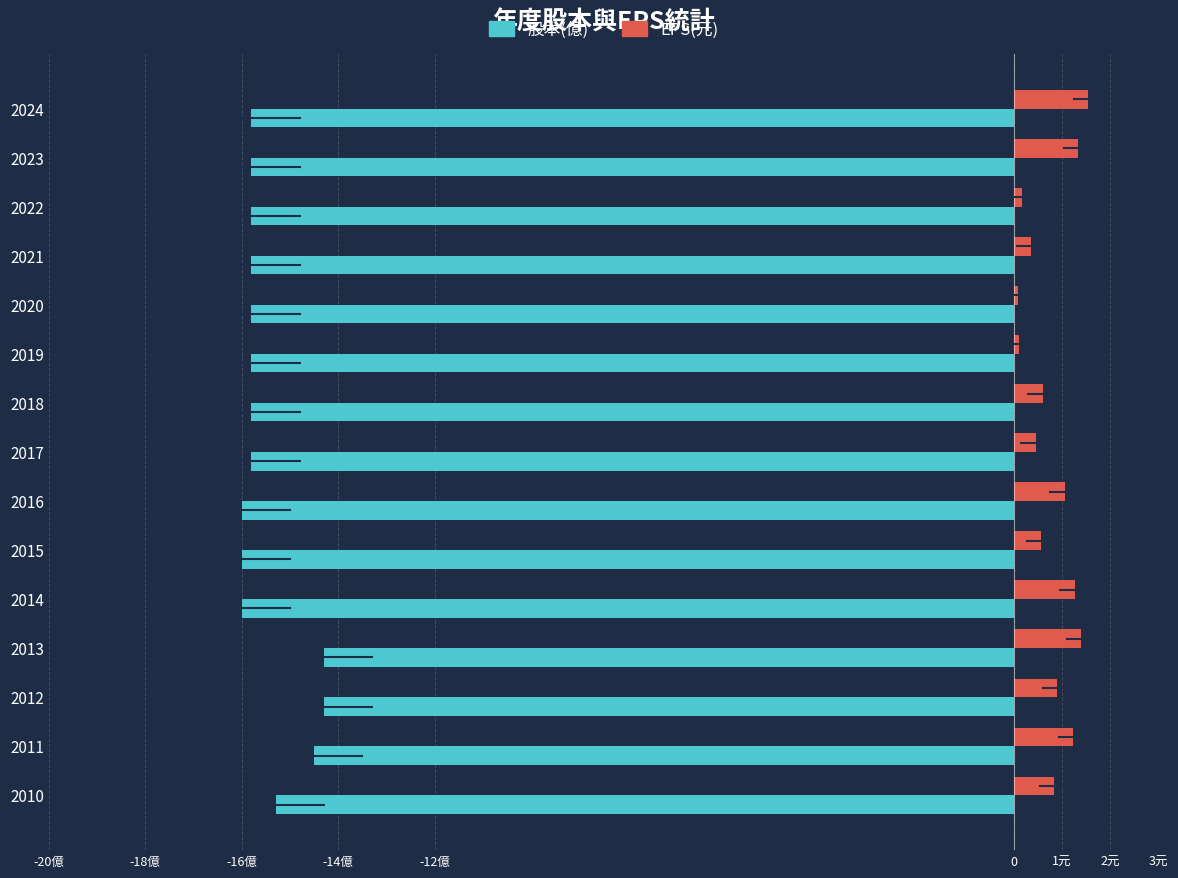

What are all the series names shown in the legend?

股本(億), EPS(元)